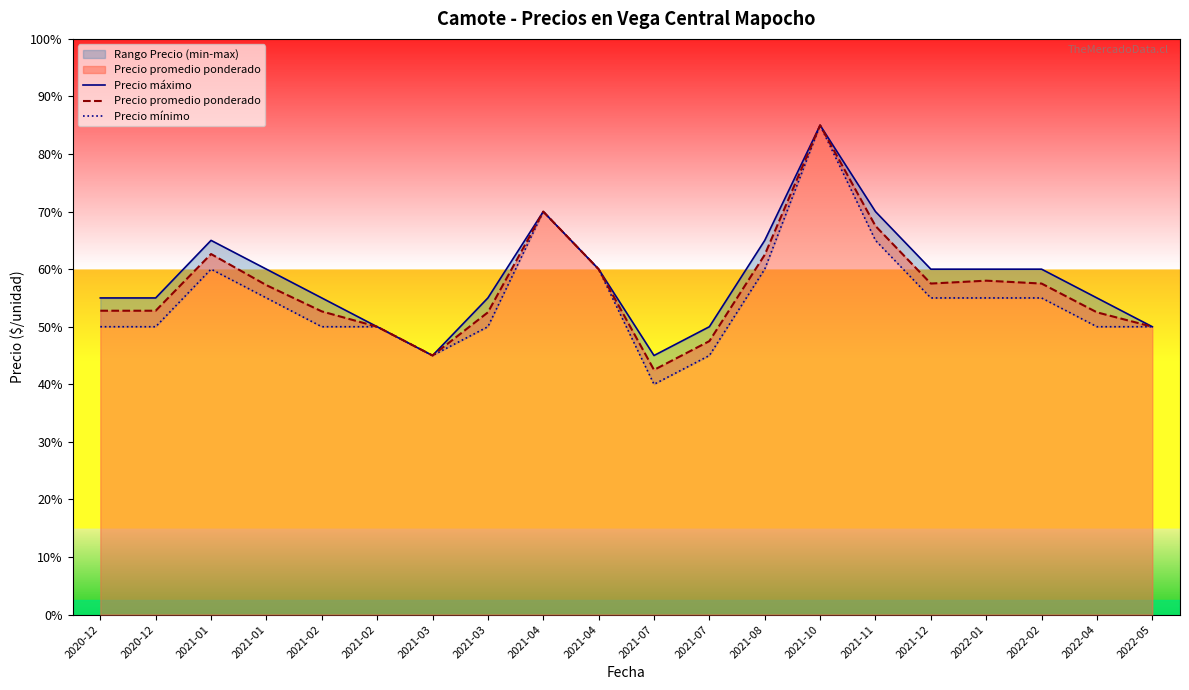

How many interior local peaks does the Precio mínimo series have?

3